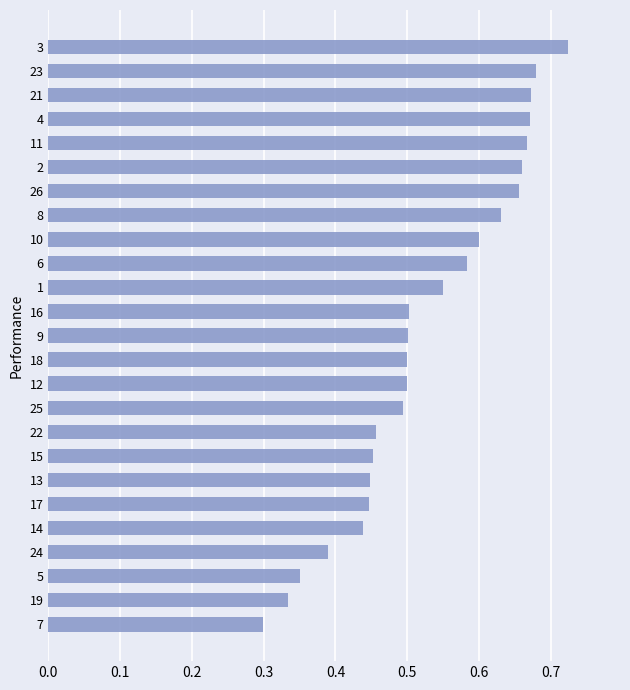

How many bars are there in total?

25